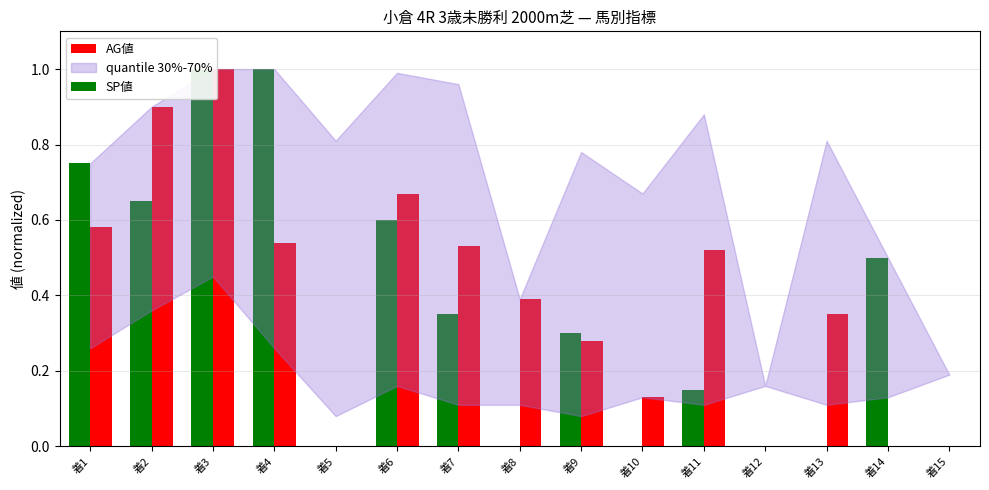

At which label does AG値 reach its minimum?

着5